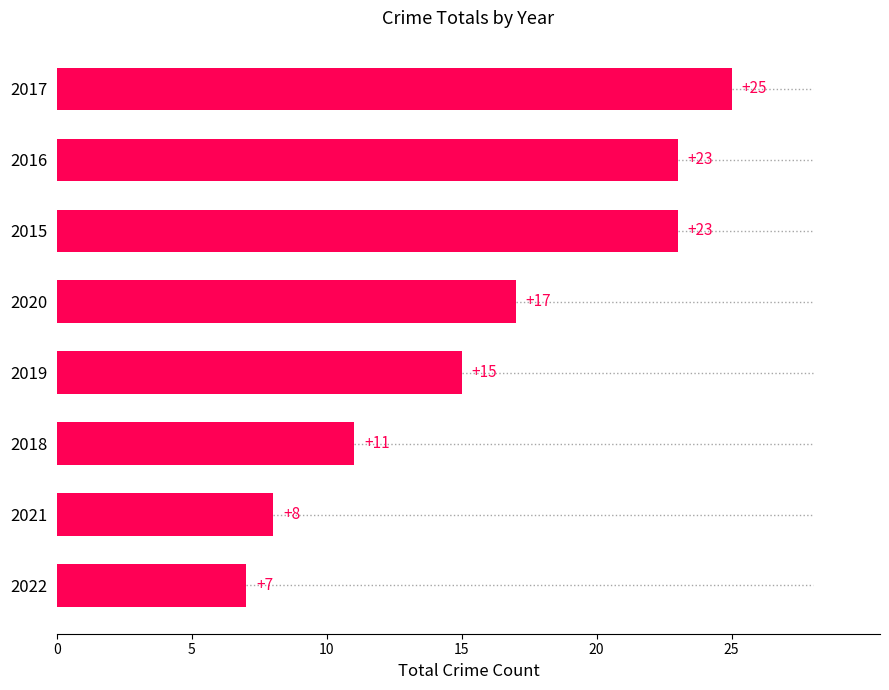

How many distinct data groups are displayed?

1